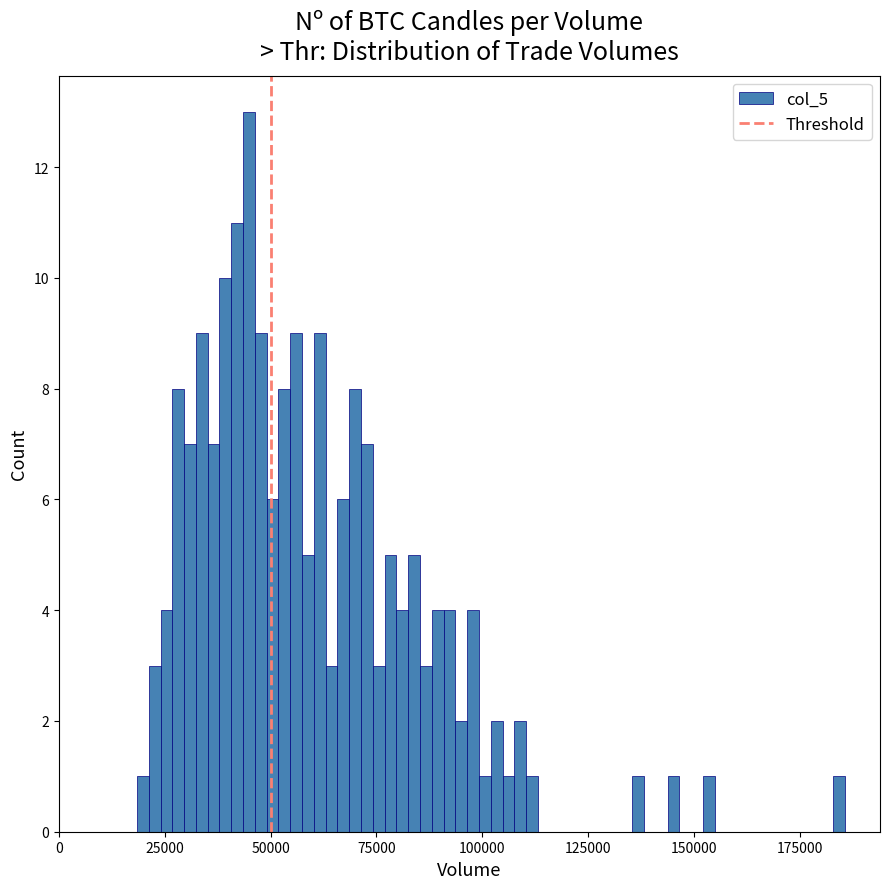

Read against the x-axis, roughly where is the centre of the tallest bar?

45000